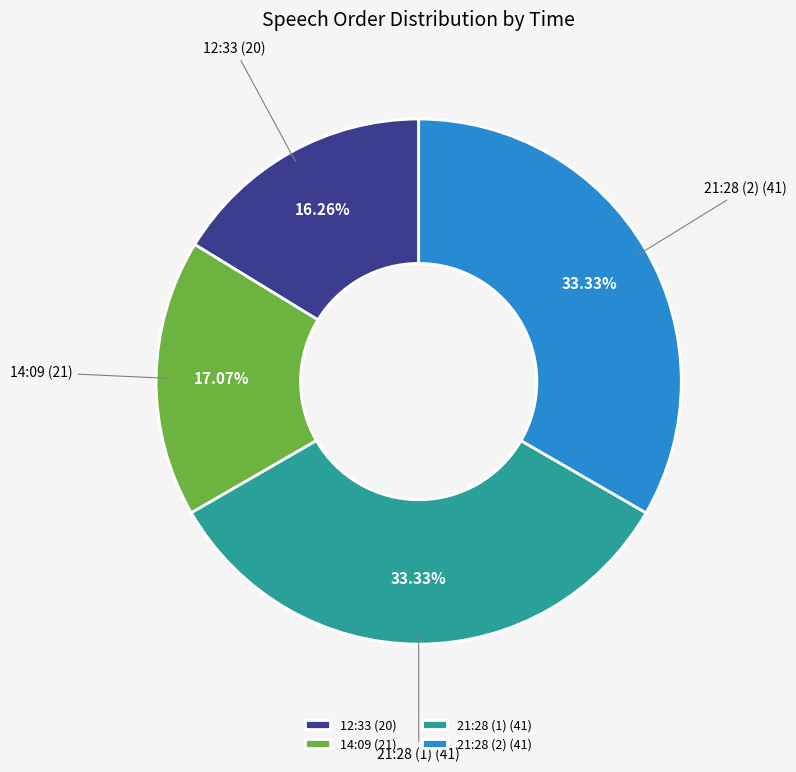

To the nearest percent, what is the average slice percentage?

25%